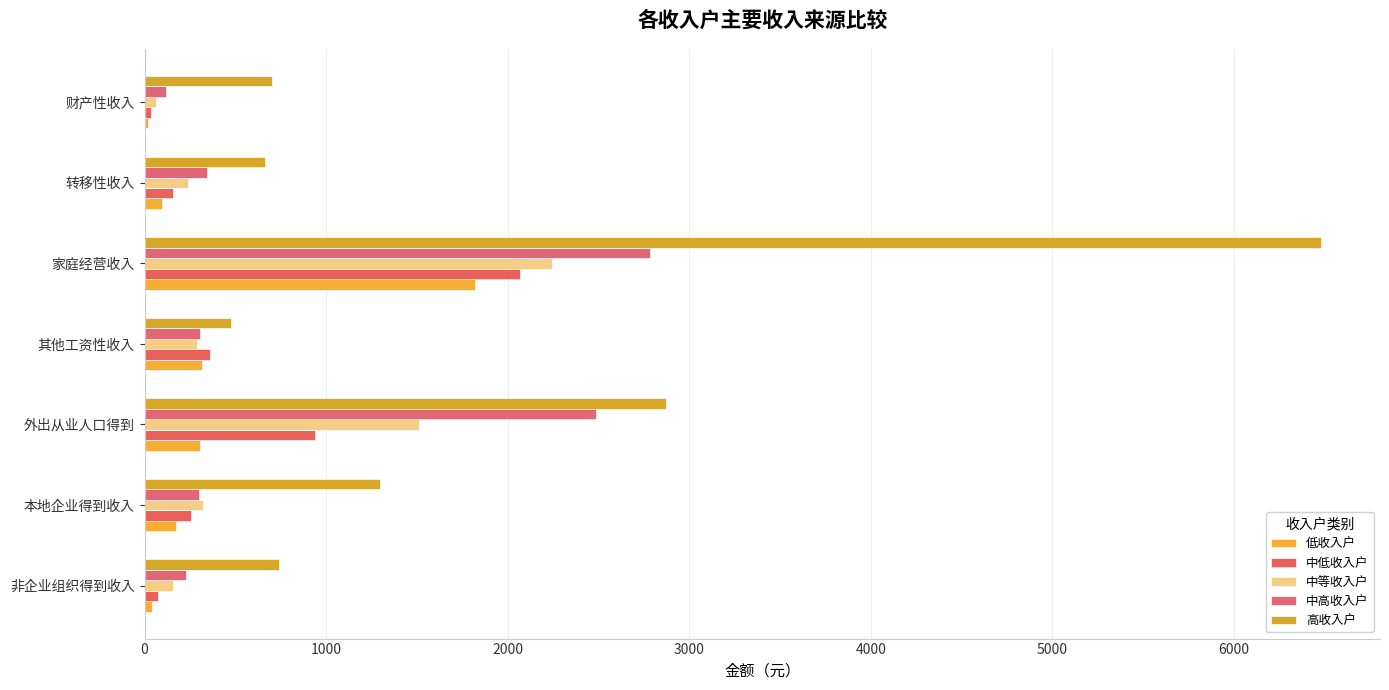

What is the smallest value displayed?

20.3